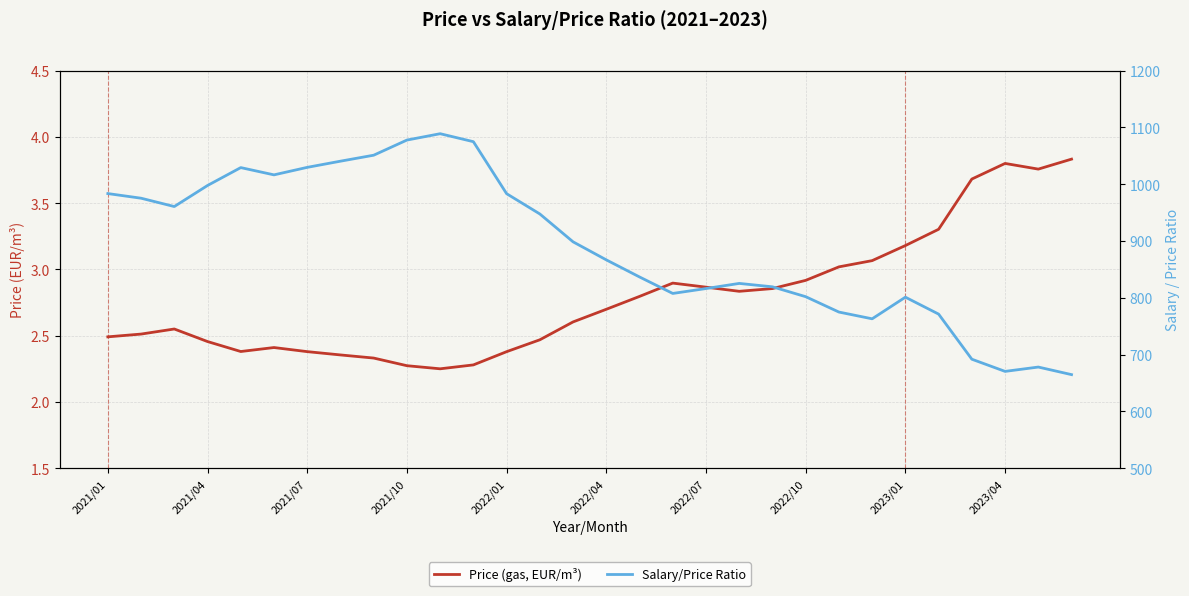

List the series in order of their peak value, highest first.

Salary/Price Ratio, Price (gas, EUR/m³)